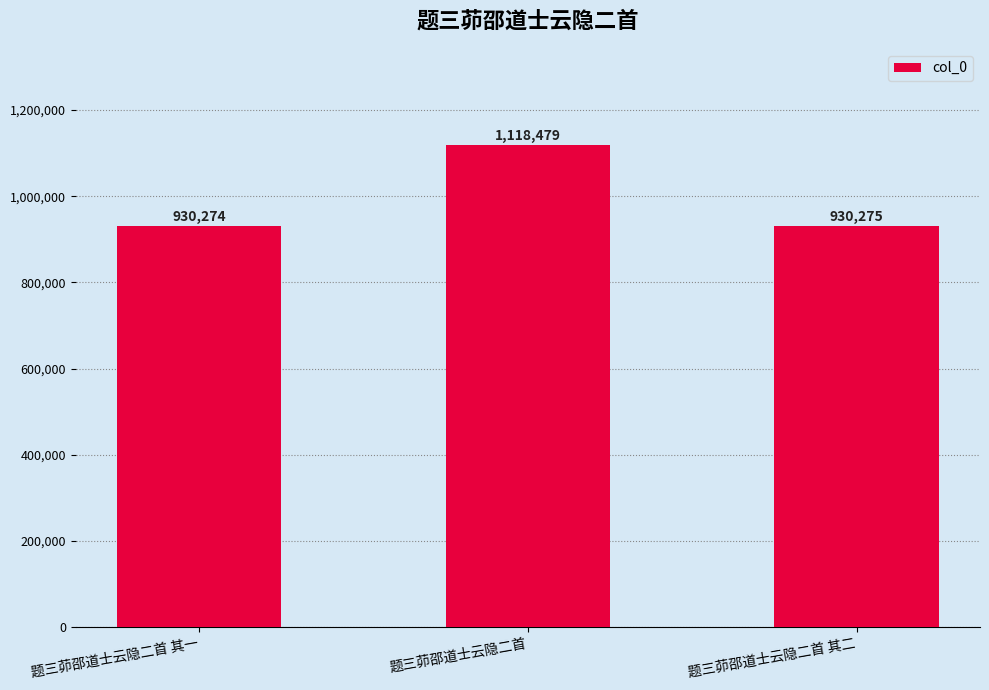

Is it true that the value at 题三茆邵道士云隐二首 is 1118479?

True